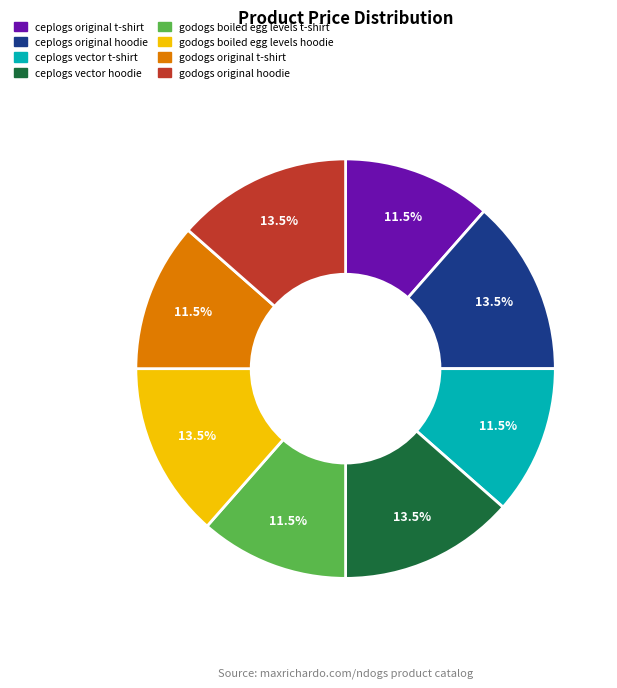

What is the total percentage of ceplogs vector hoodie and godogs boiled egg levels t-shirt?

25.0%